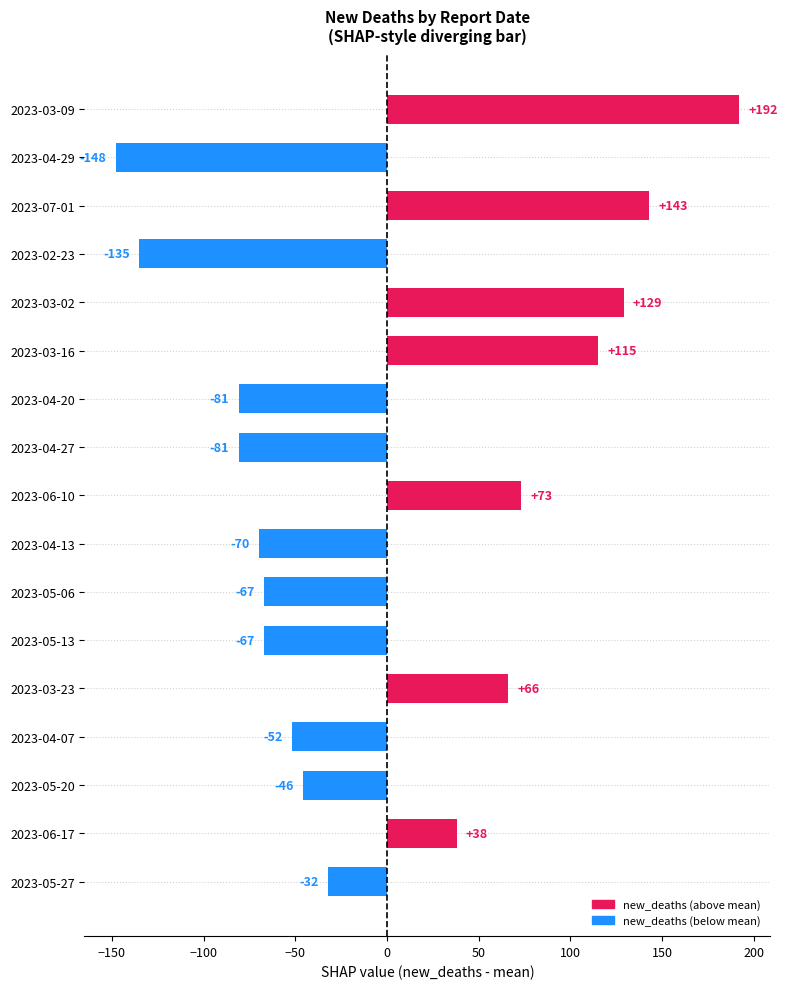

What is the maximum value shown in the chart?

192